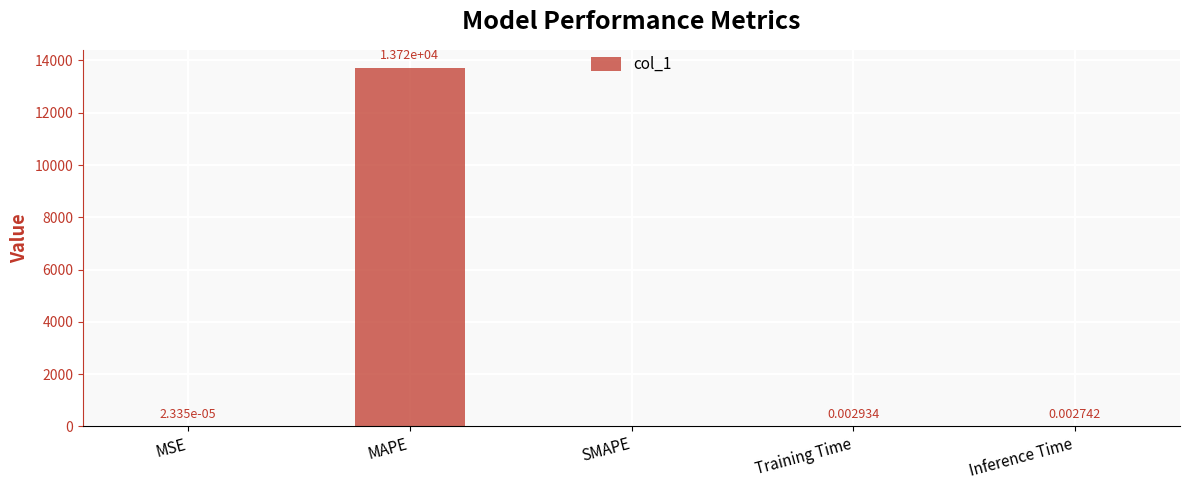

Which has a higher value, SMAPE or MSE?

MSE